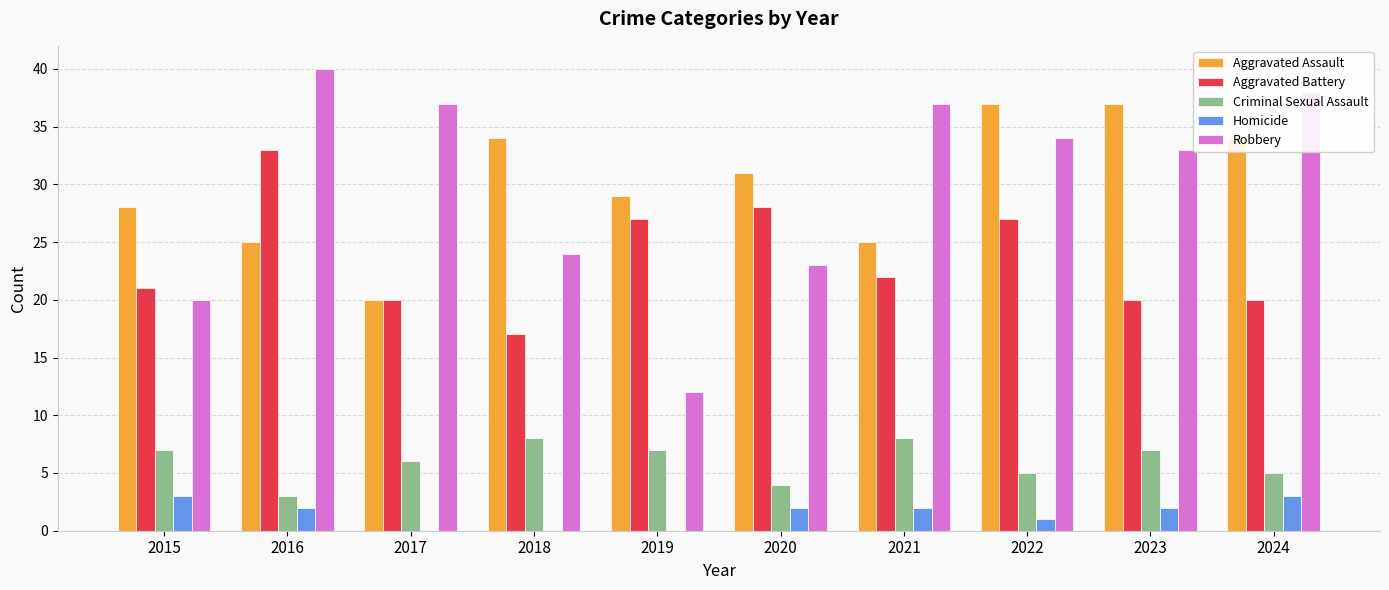

What is the spread (max minus min) of values at 2021?

35